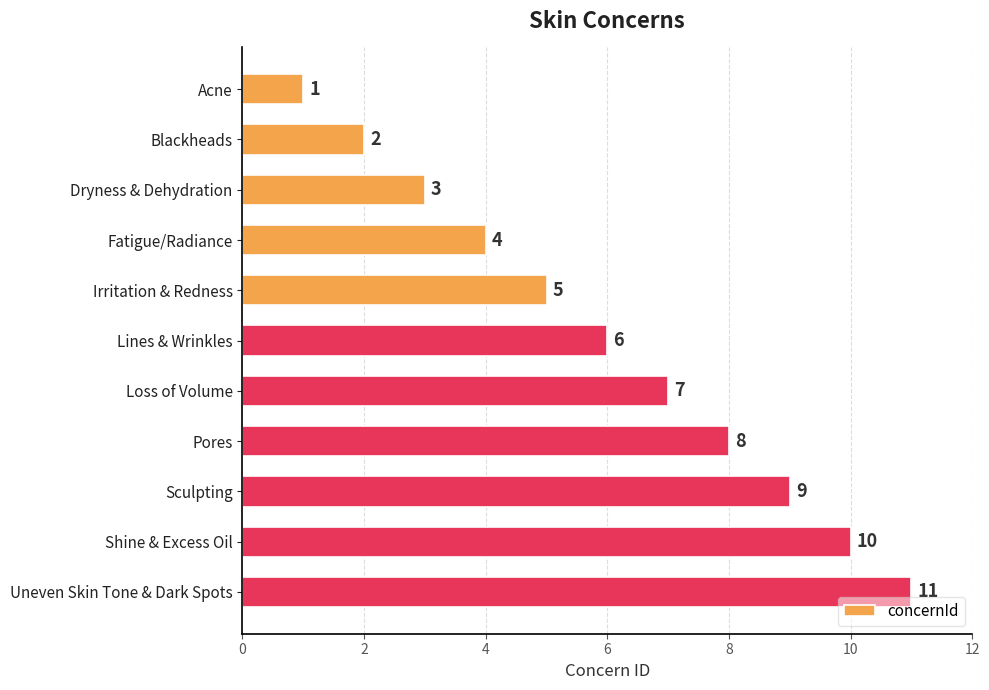

The value at Irritation & Redness is 2. True or false?

False